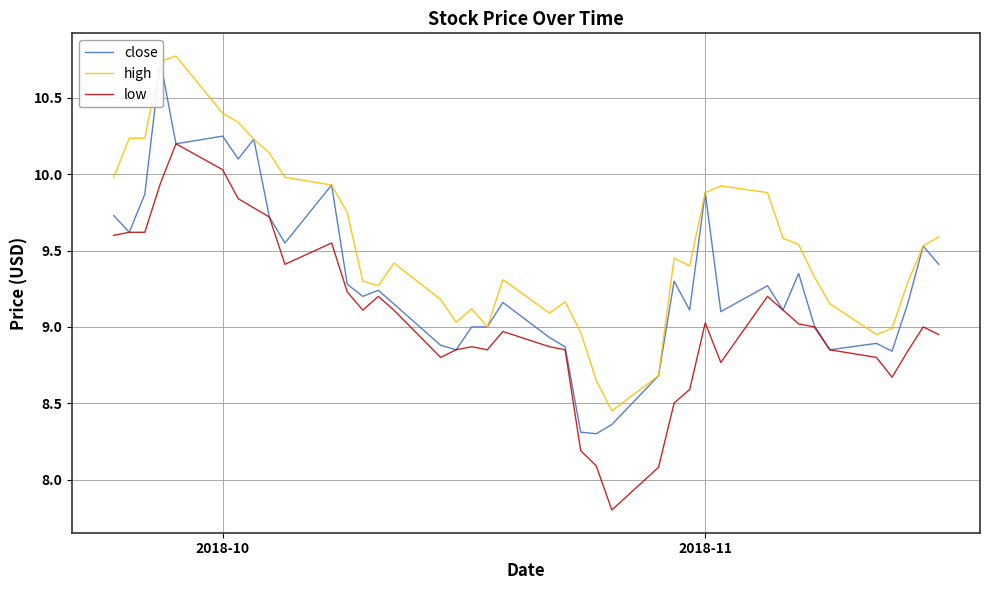

True or false: close and high intersect in this chart.

False